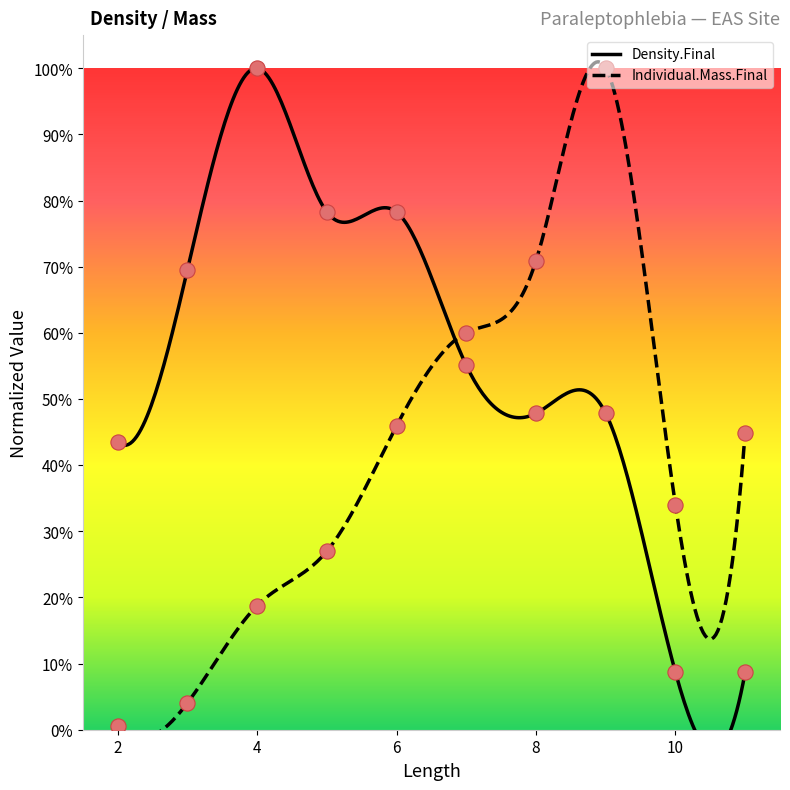

What are all the series names shown in the legend?

Individual.Mass.Final, Density.Final